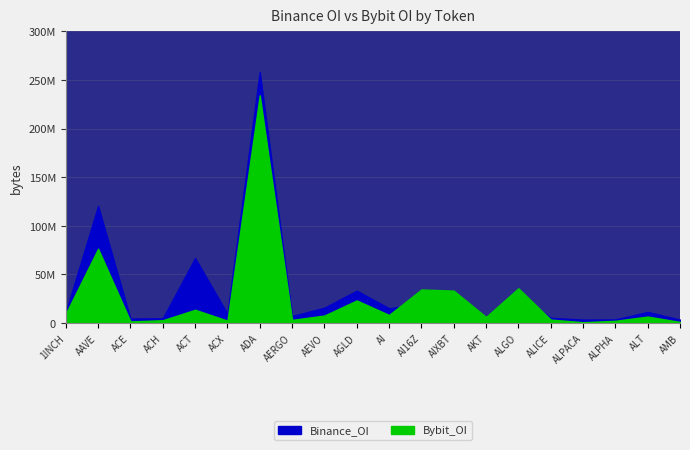

Rank the series at ALT from lowest to highest value.

Bybit_OI, Binance_OI